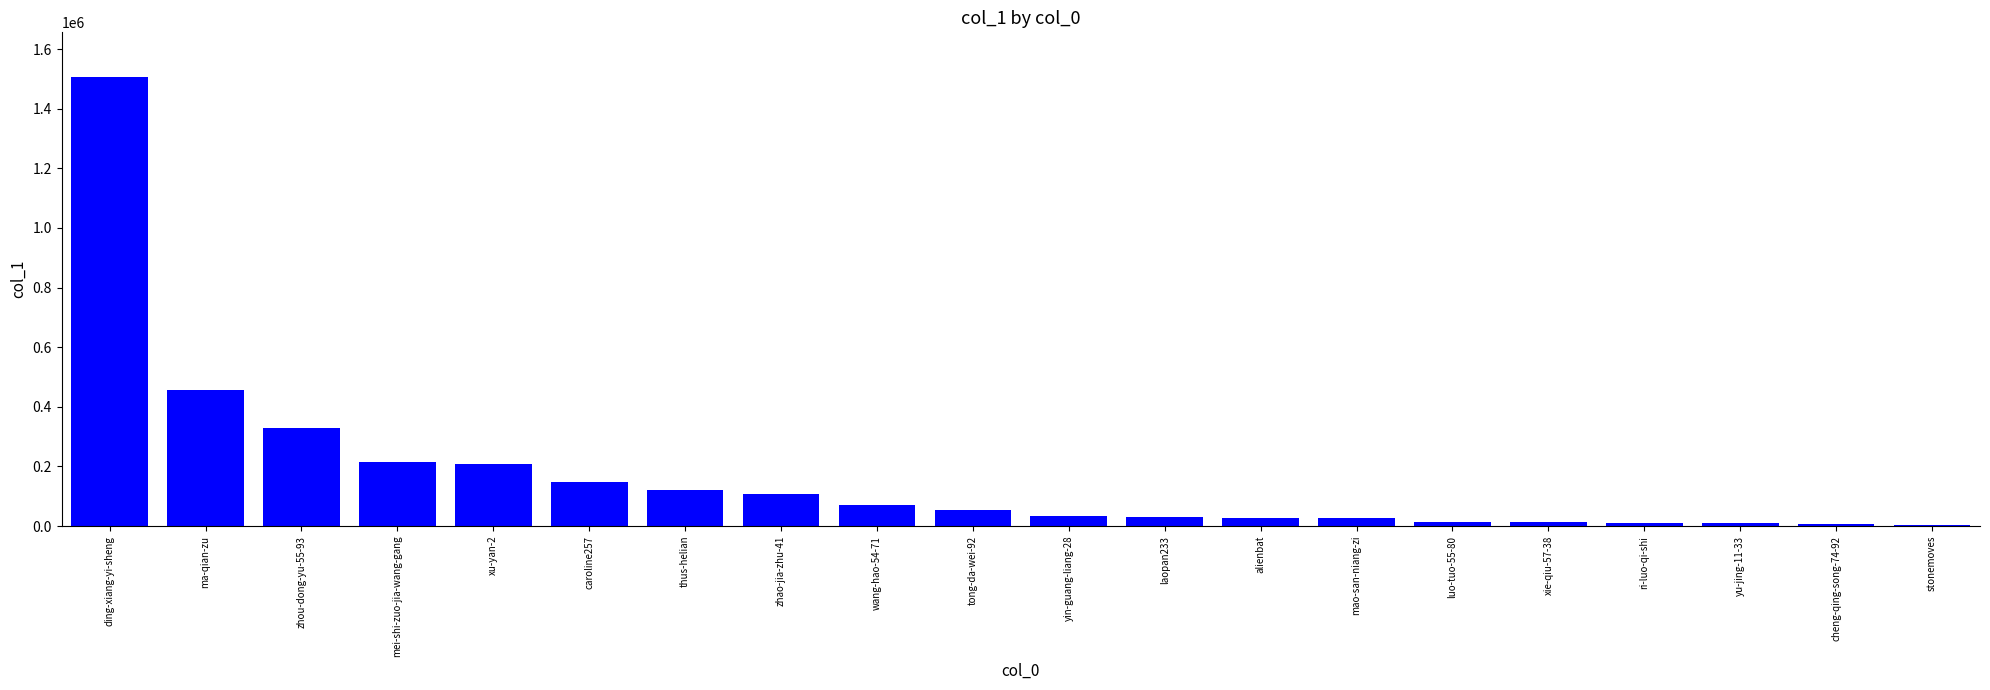

What is the sum of all values?

3391768